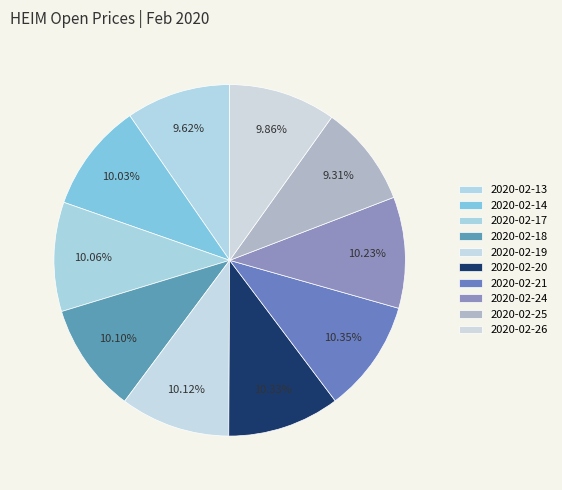

Is there a majority slice in this chart?

No